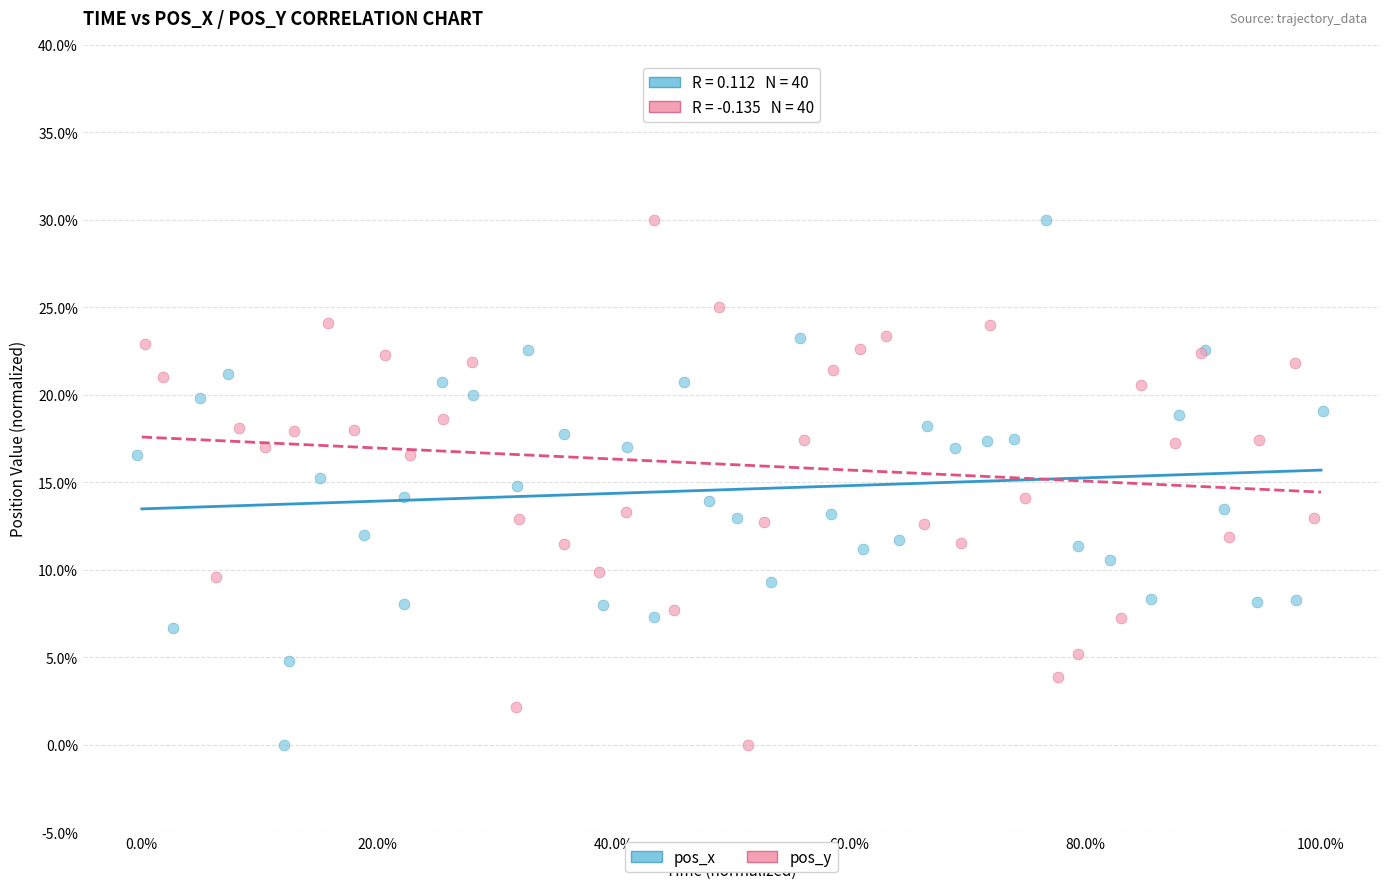

What are all the series names shown in the legend?

pos_x, pos_y